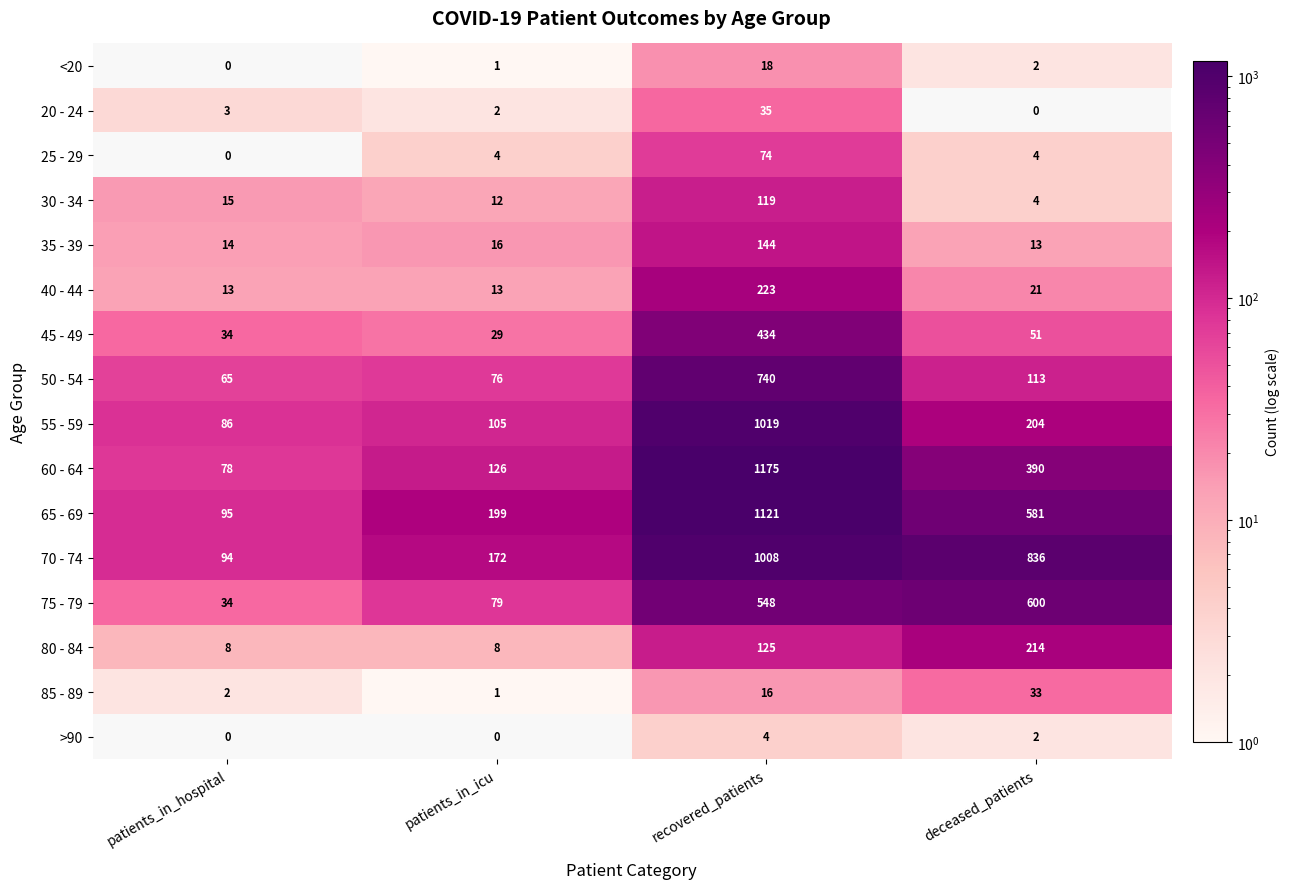

List the series in order of their peak value, highest first.

60 - 64, 65 - 69, 55 - 59, 70 - 74, 50 - 54, 75 - 79, 45 - 49, 40 - 44, 80 - 84, 35 - 39, 30 - 34, 25 - 29, 20 - 24, 85 - 89, <20, >90